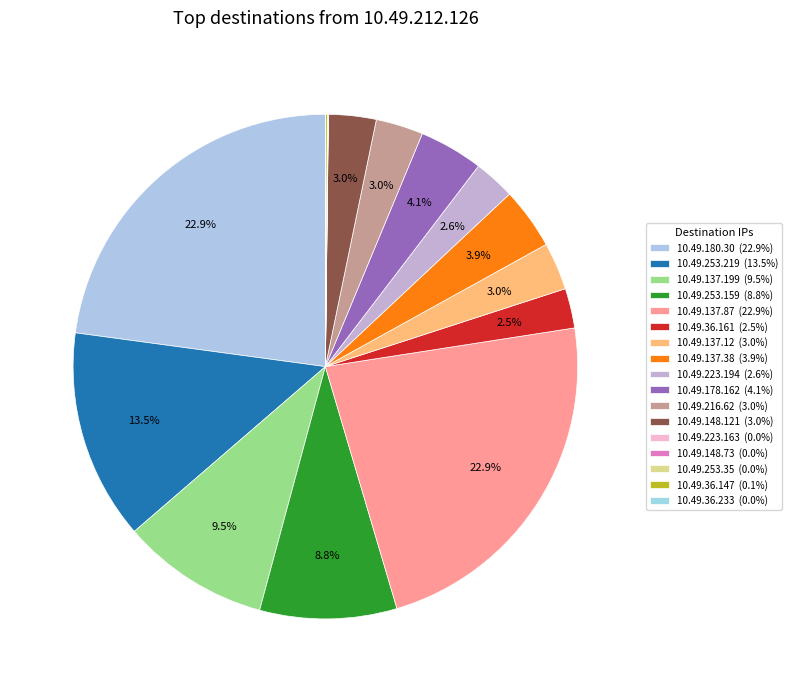

To the nearest percent, what is the combined percentage of 10.49.253.159 and 10.49.253.219?

22%